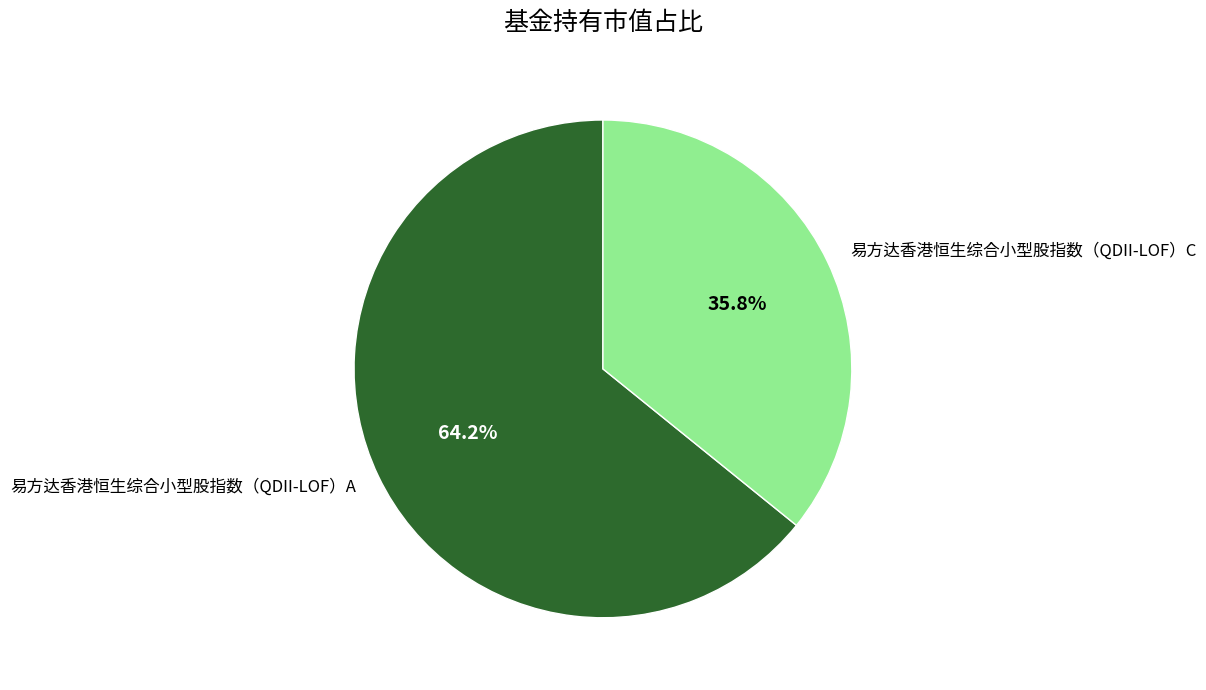

Is it true that 易方达香港恒生综合小型股指数（QDII-LOF）A is 78% of the pie?

False